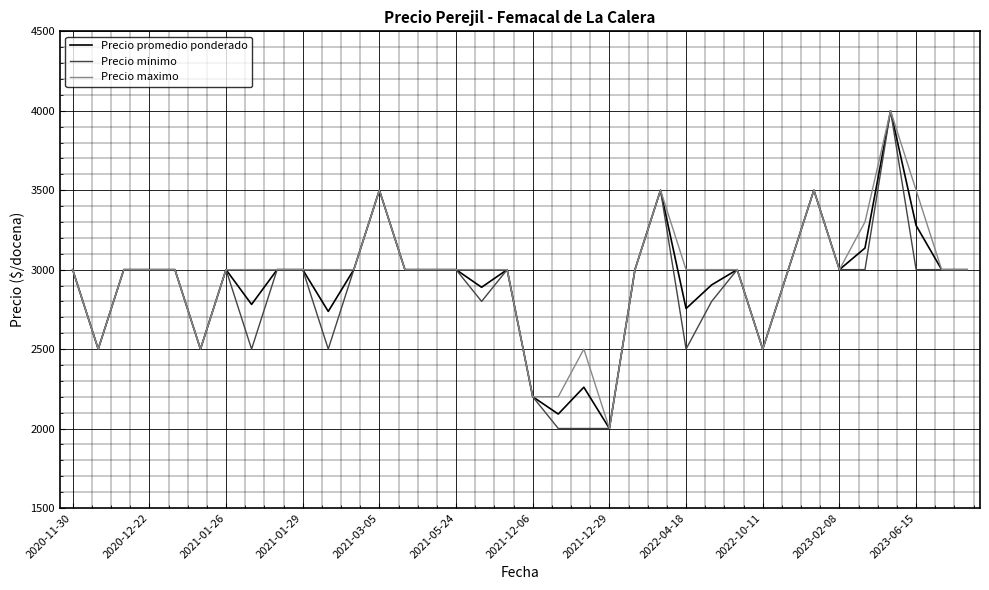

Which series has the largest total across all categories?

Precio maximo